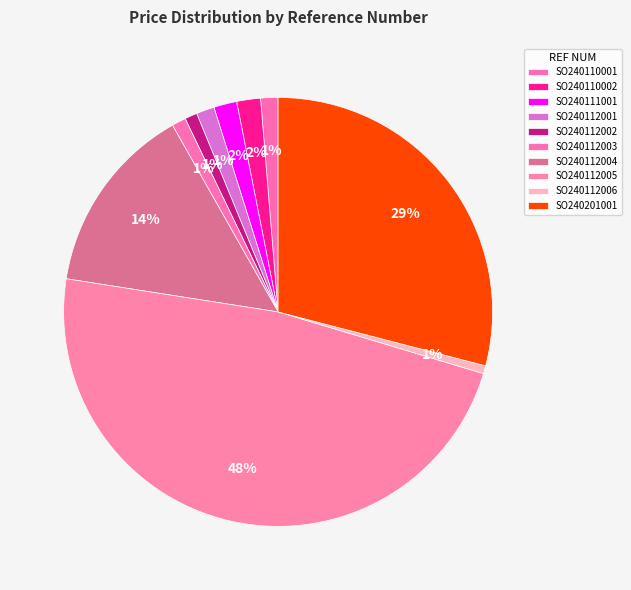

Rank the categories by value from highest to lowest.

SO240112005, SO240201001, SO240112004, SO240110002, SO240111001, SO240112001, SO240110001, SO240112003, SO240112002, SO240112006